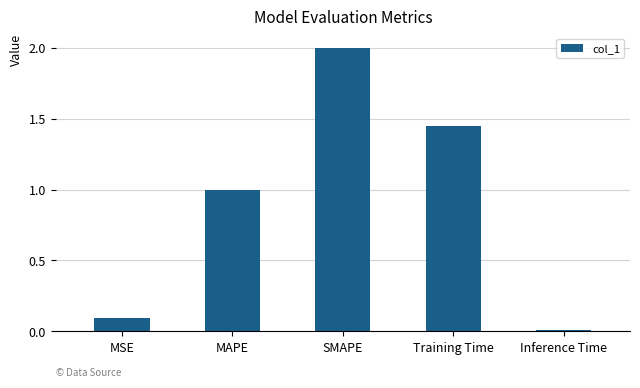

What is the label of the 1st bar from the left?

MSE